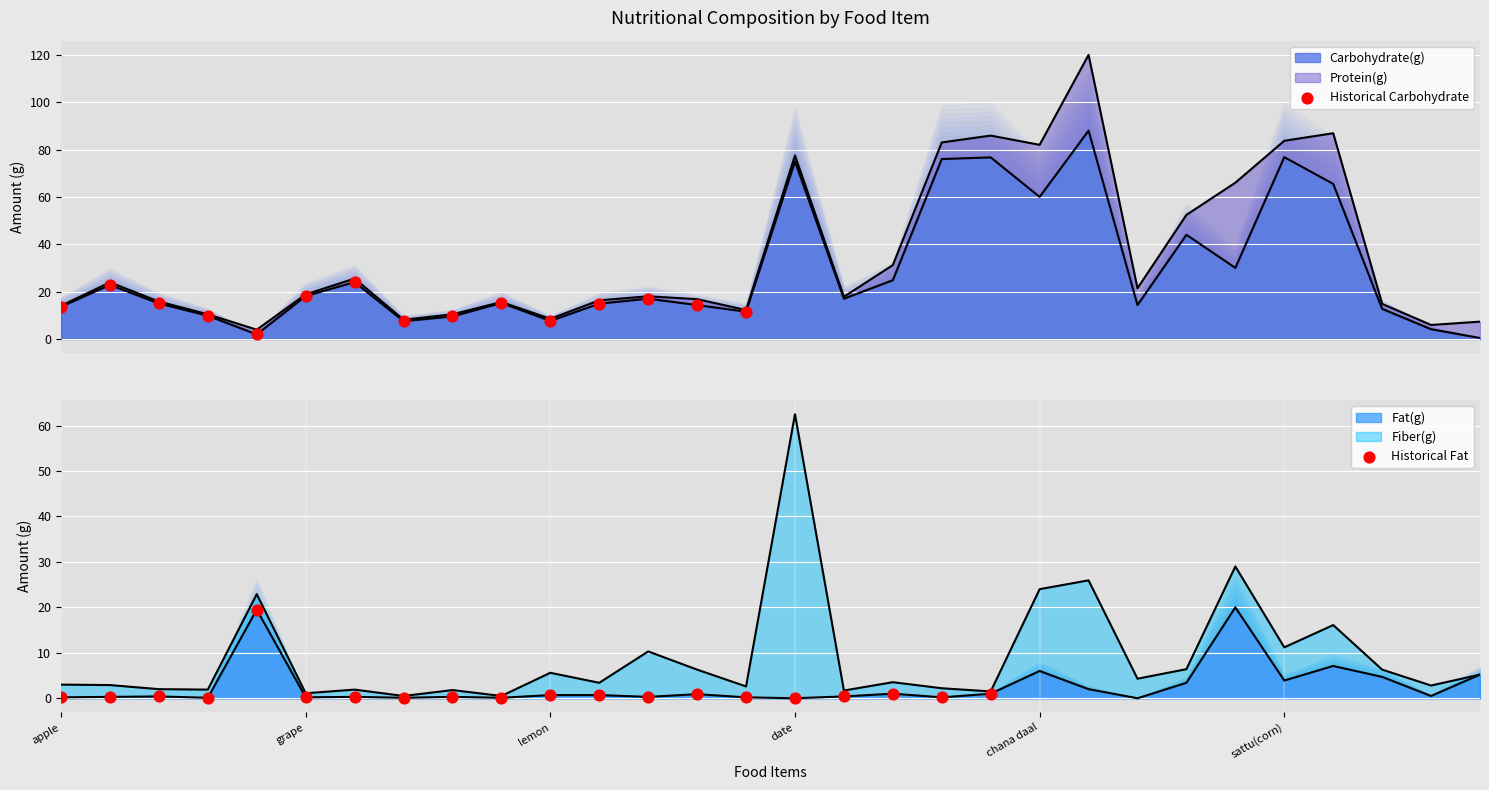

Which series reaches the minimum Y coordinate?

Fat(g)